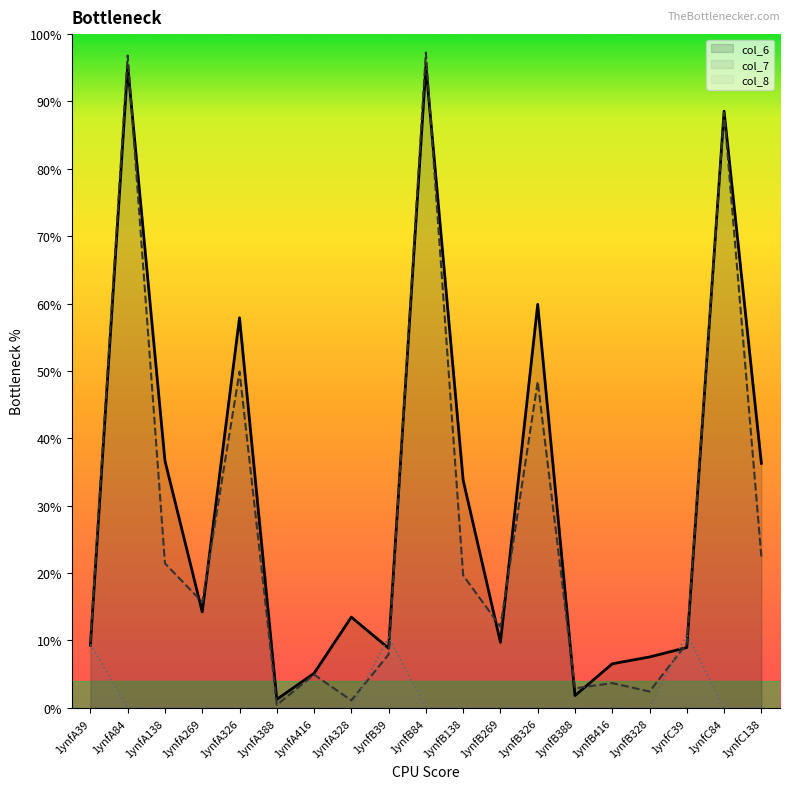

Rank the series by their maximum value, from lowest to highest.

col_8, col_6, col_7